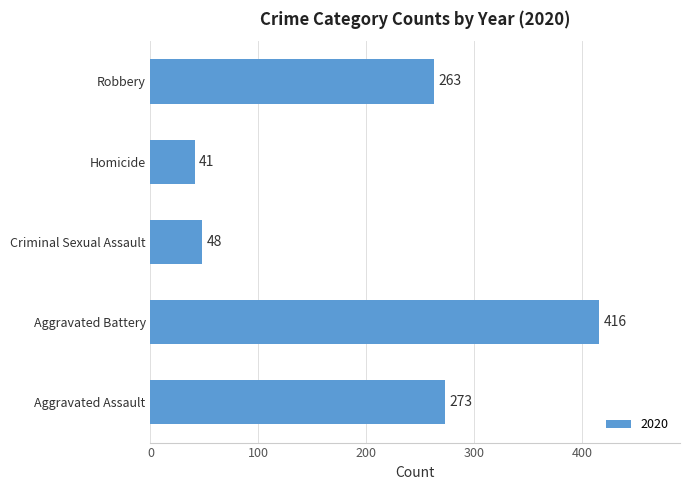

Which has a higher value, Homicide or Criminal Sexual Assault?

Criminal Sexual Assault